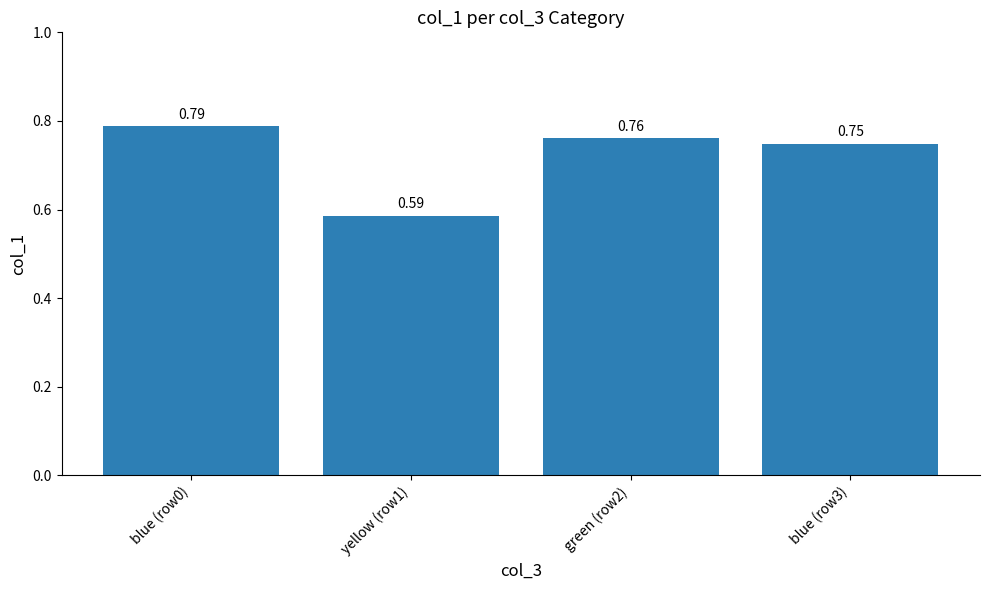

What position from the right is blue (row3)?

1